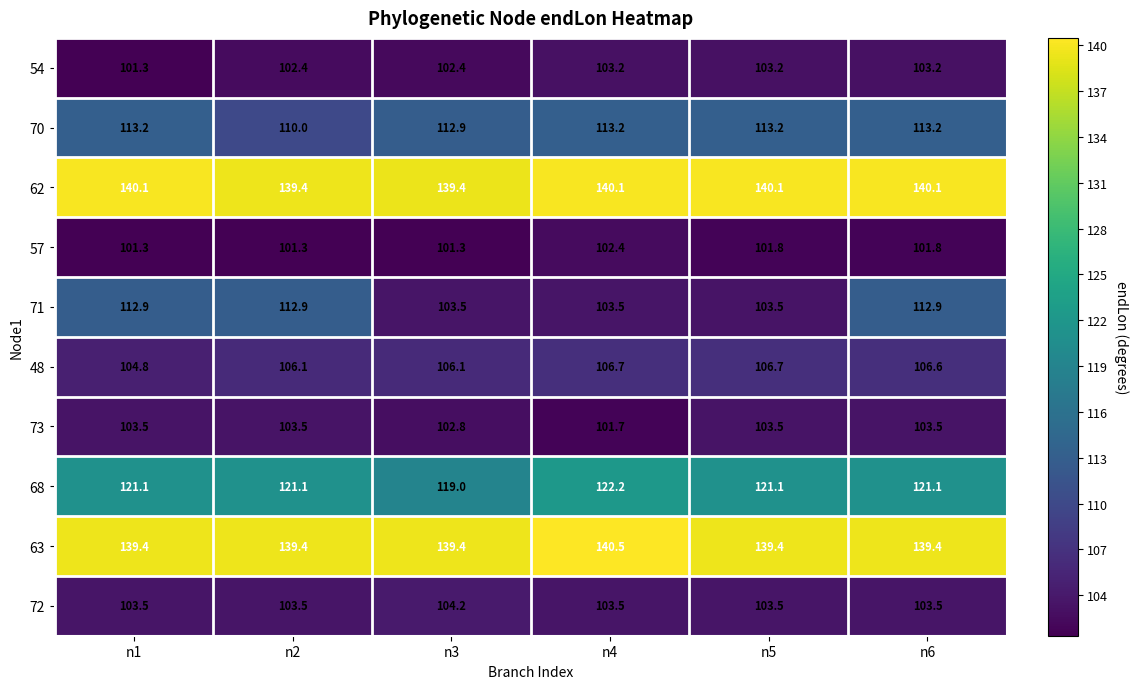

Is it true that 72 equals 103.5 at n2?

True